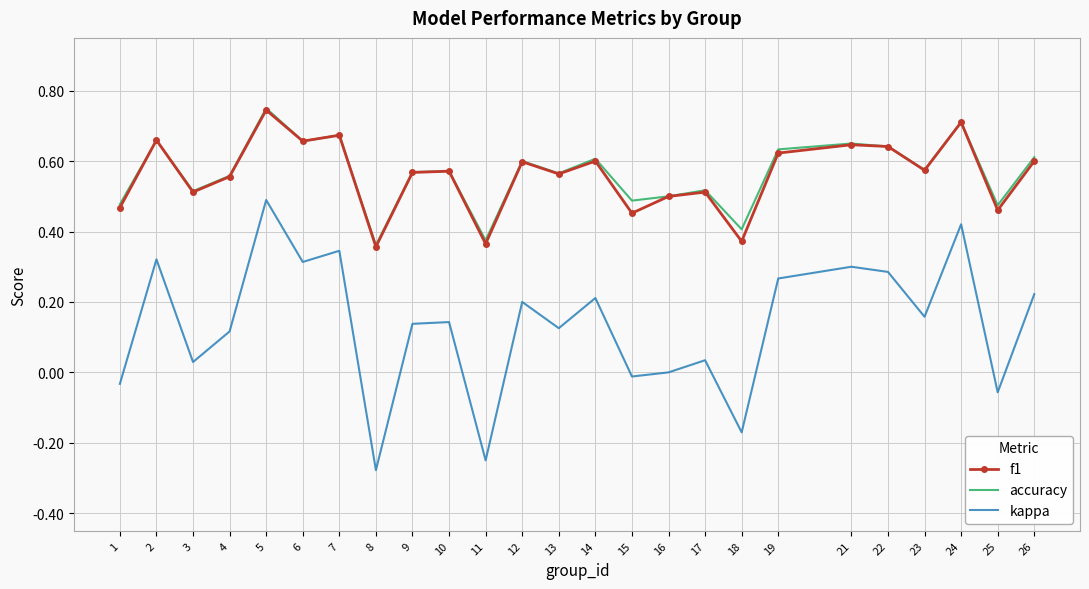

How many interior local peaks does the kappa series have?

9